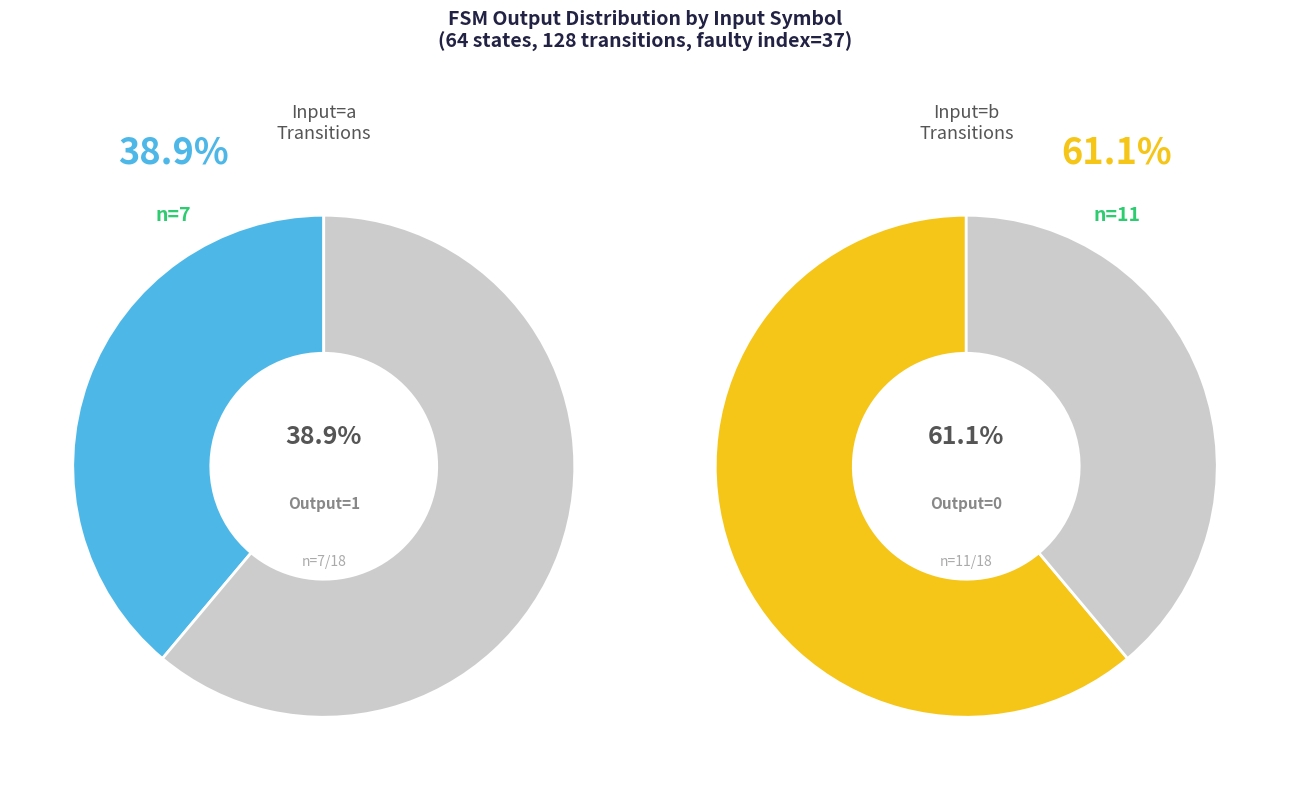

What percentage do 14 and 2 together represent?

12.5%